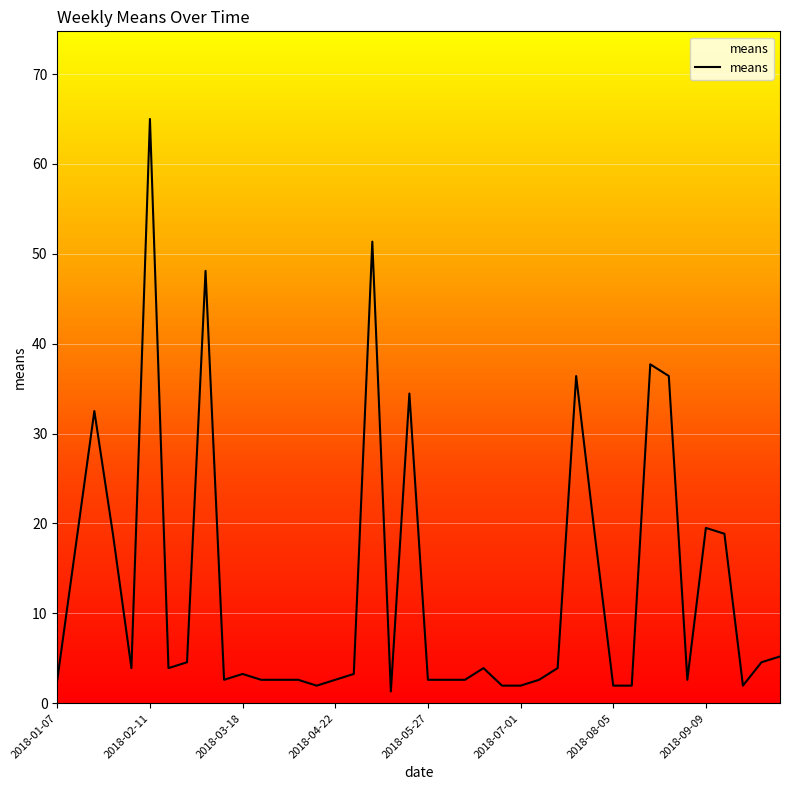

What is the greatest value displayed?

65.0